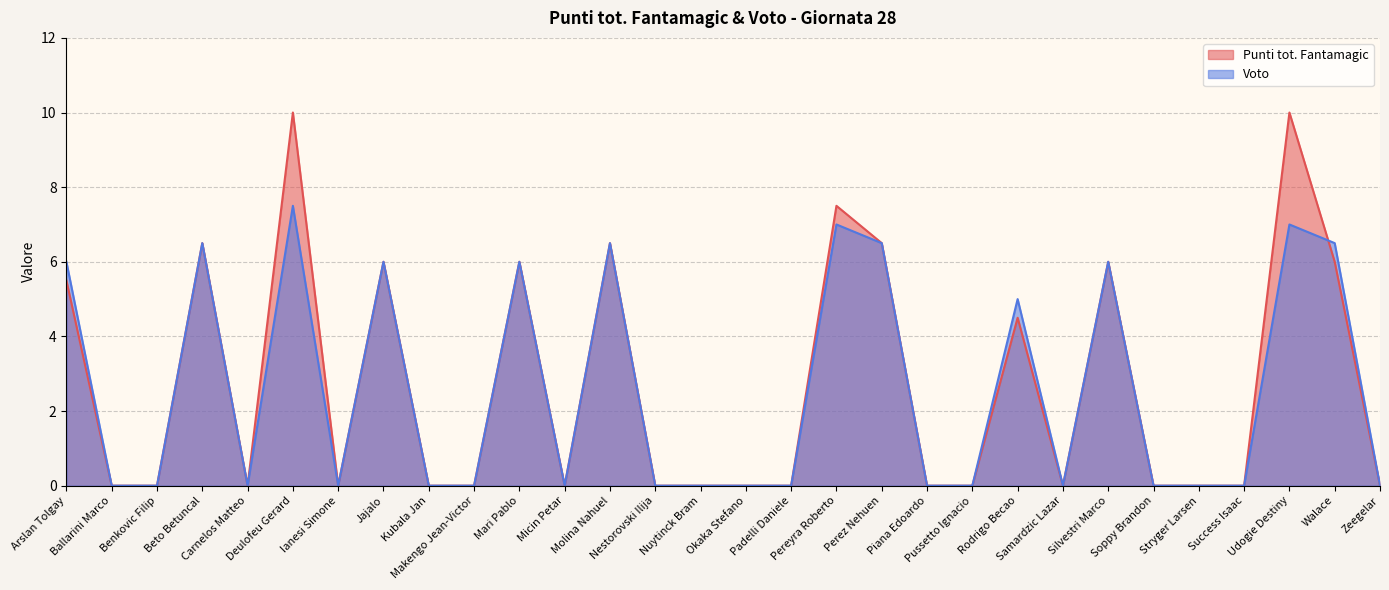

How many values in the Punti tot. Fantamagic series exceed 0?

12